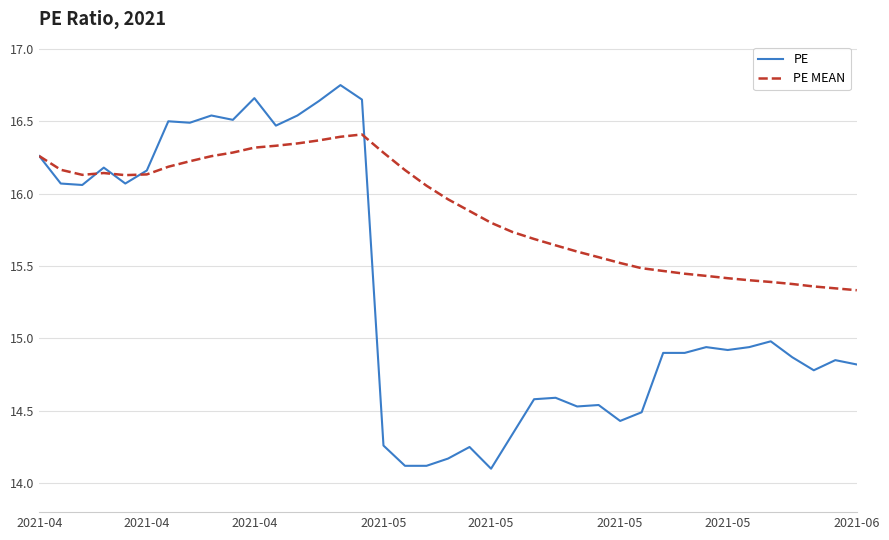

How many lines are shown in the chart?

2